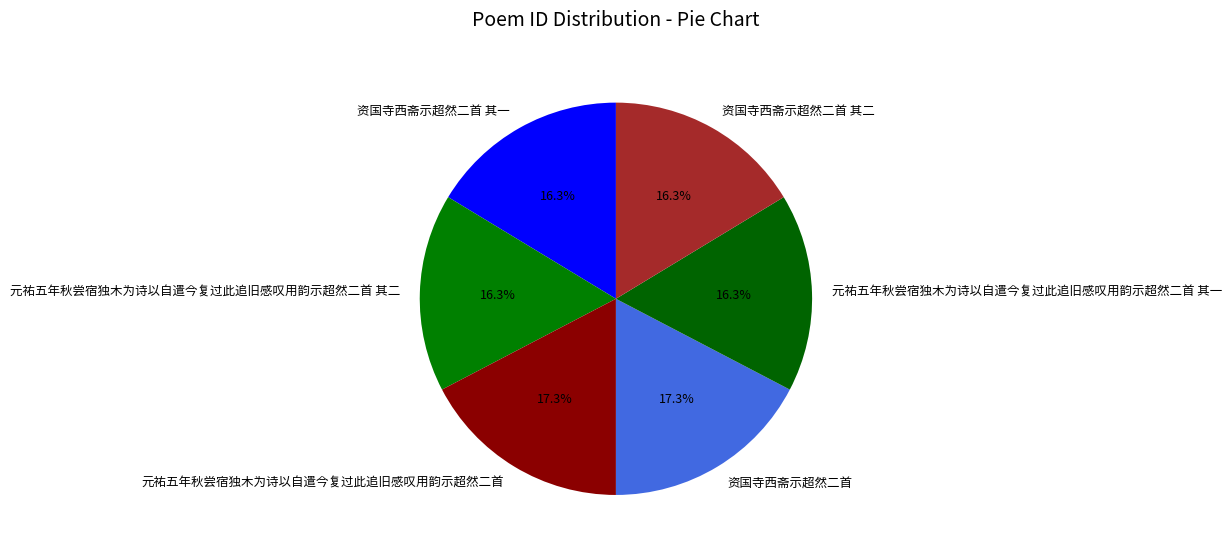

How many segments does this pie chart have?

6